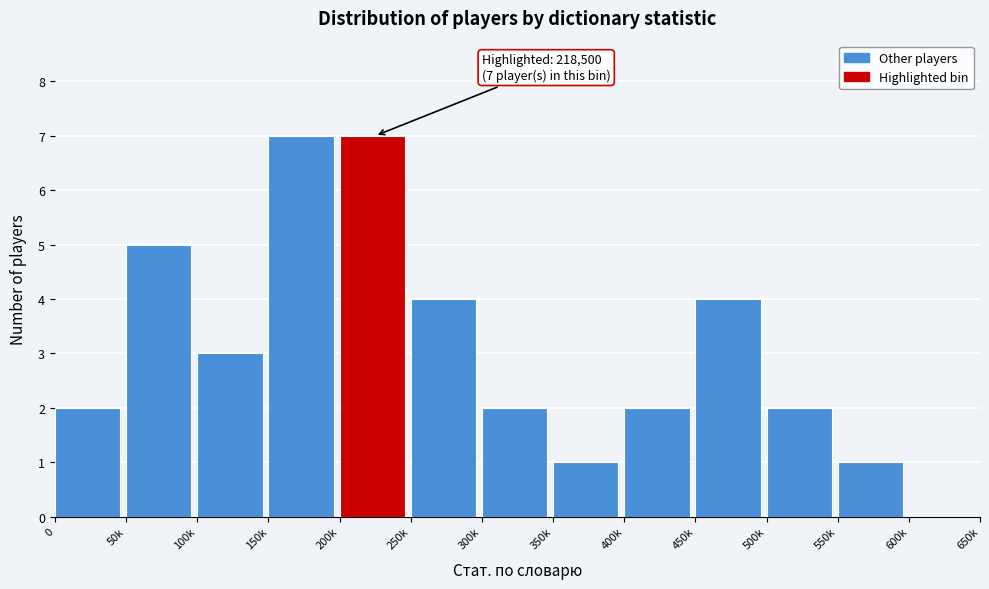

Reading left to right, extract all data points from this chart.

0=2	50k=5	100k=3	150k=7	200k=7	250k=4	300k=2	350k=1	400k=2	450k=4	500k=2	550k=1	600k=0